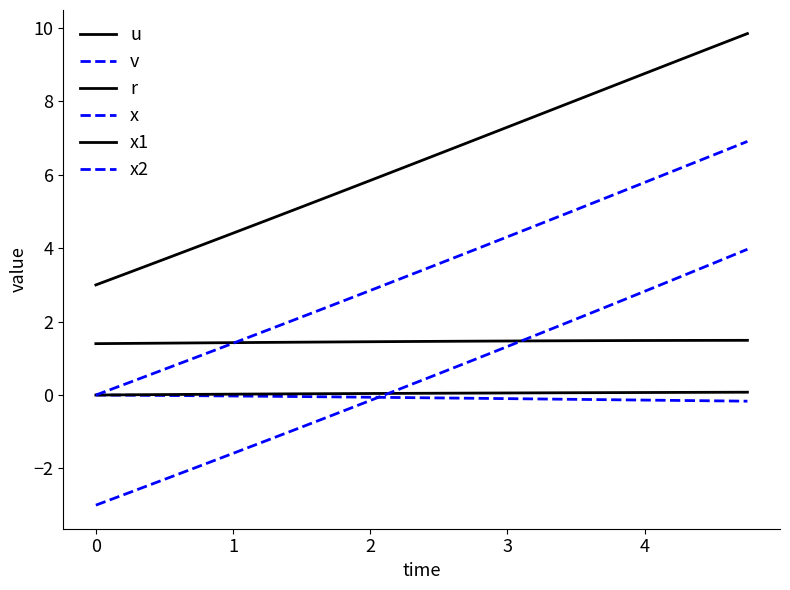

Does the chart have visible grid lines?

No